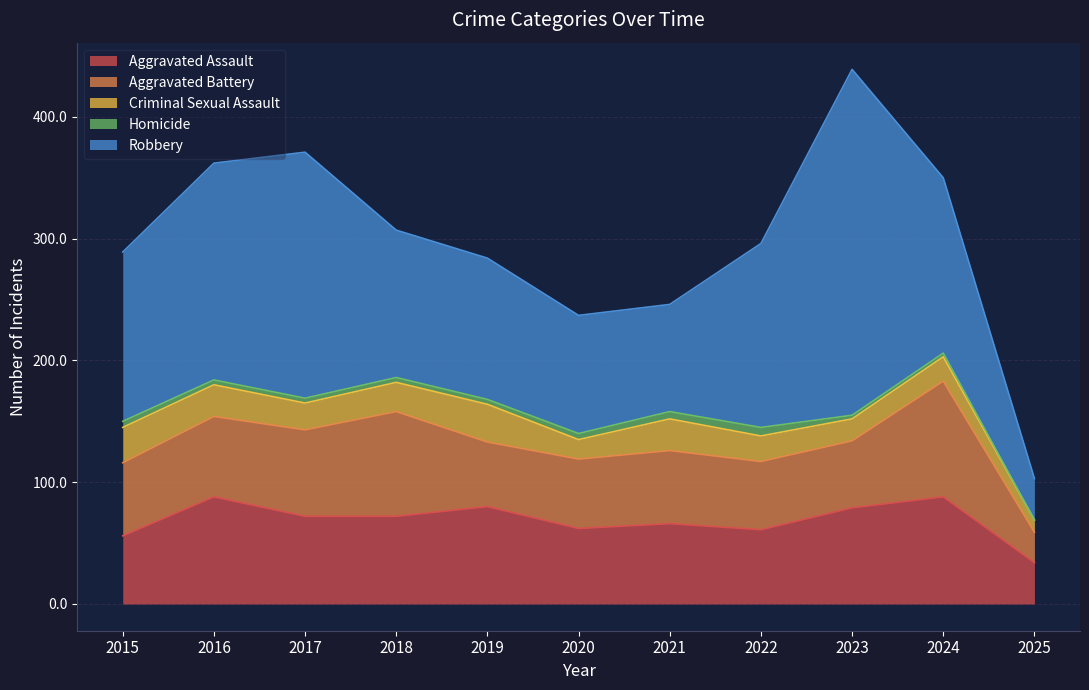

Which has a higher value, 2016 or 2025?

2016